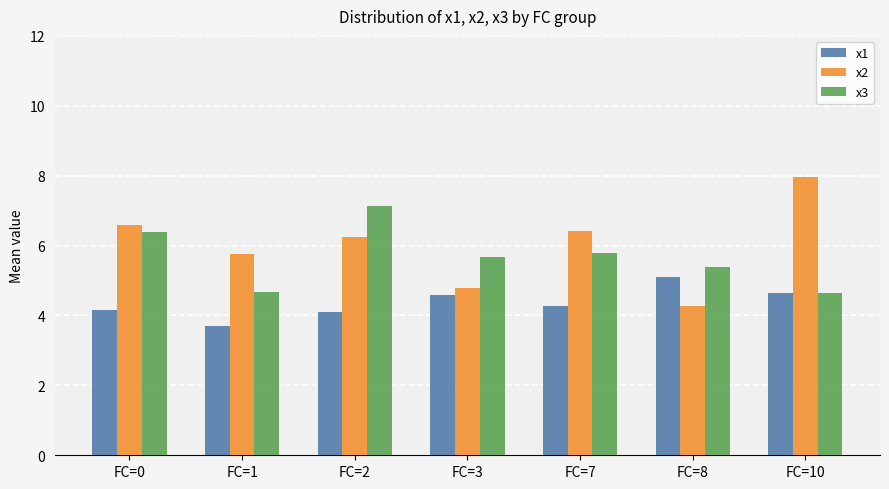

What is the spread (max minus min) of values at FC=10?

3.3